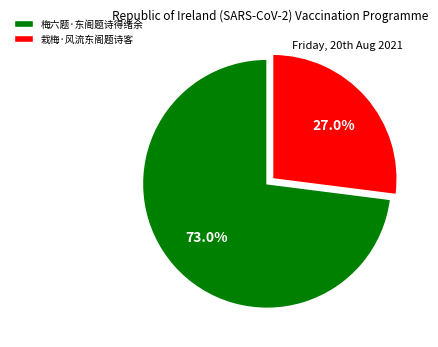

Does 梅六题·东阁题诗得绪余 represent more than half of the total?

Yes